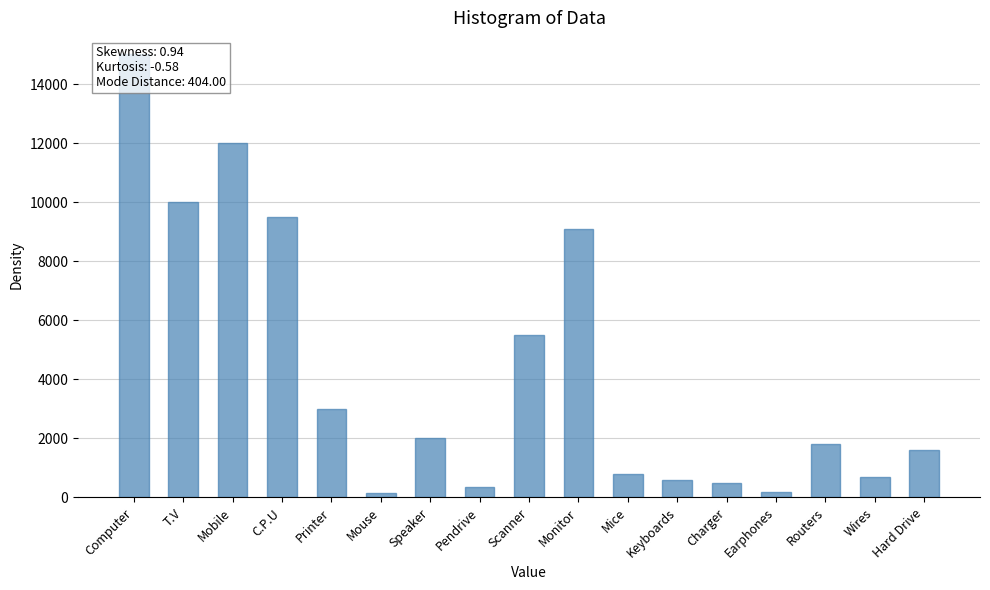

Are the bars horizontal?

No